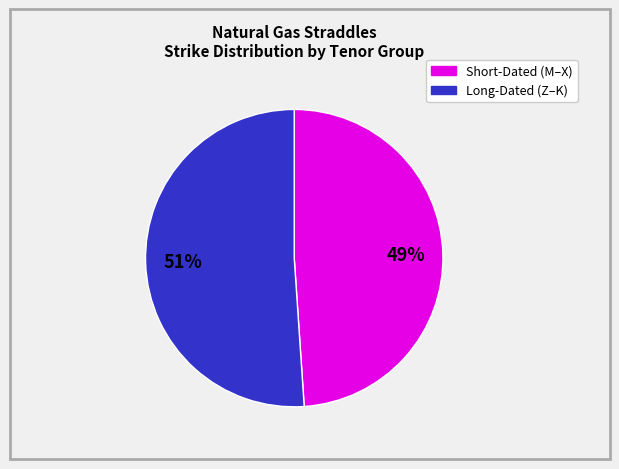

To the nearest percent, what is the average slice percentage?

50%